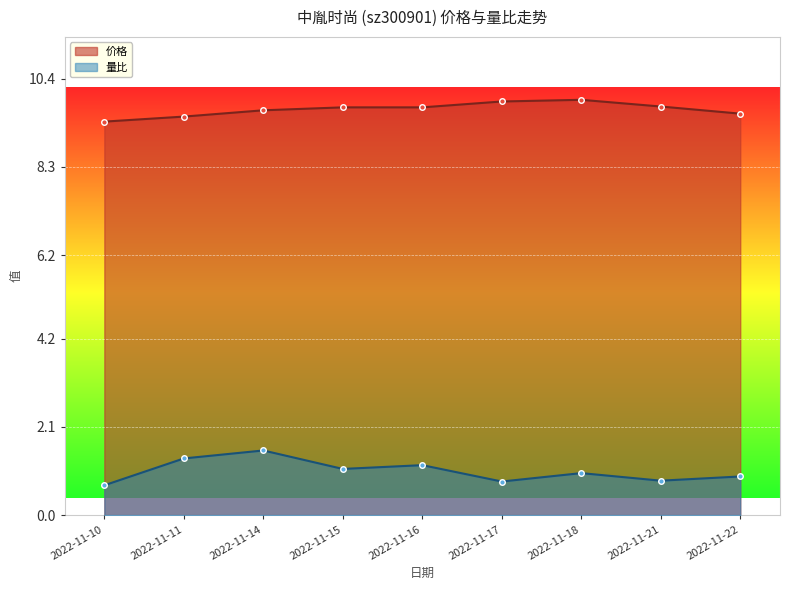

How many interior local peaks does the 价格 series have?

1